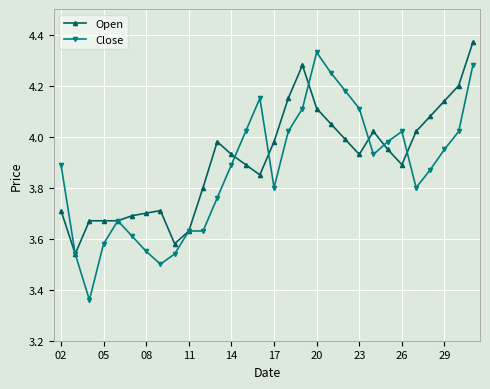

True or false: Close has more than 1 points higher than both neighbors.

True